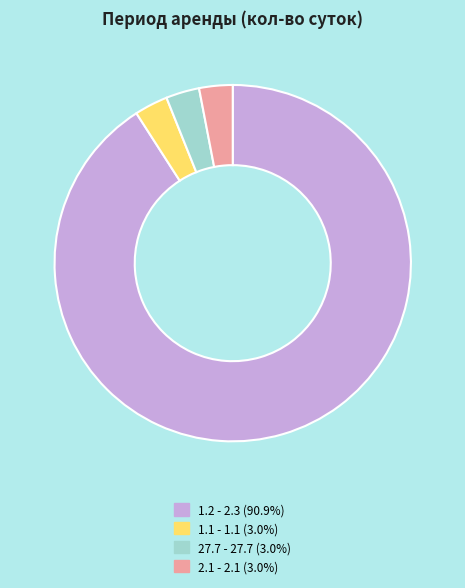

What is the ratio of the value at 27.7 - 27.7 (3.0%) to the value at 1.1 - 1.1 (3.0%)?

1.0